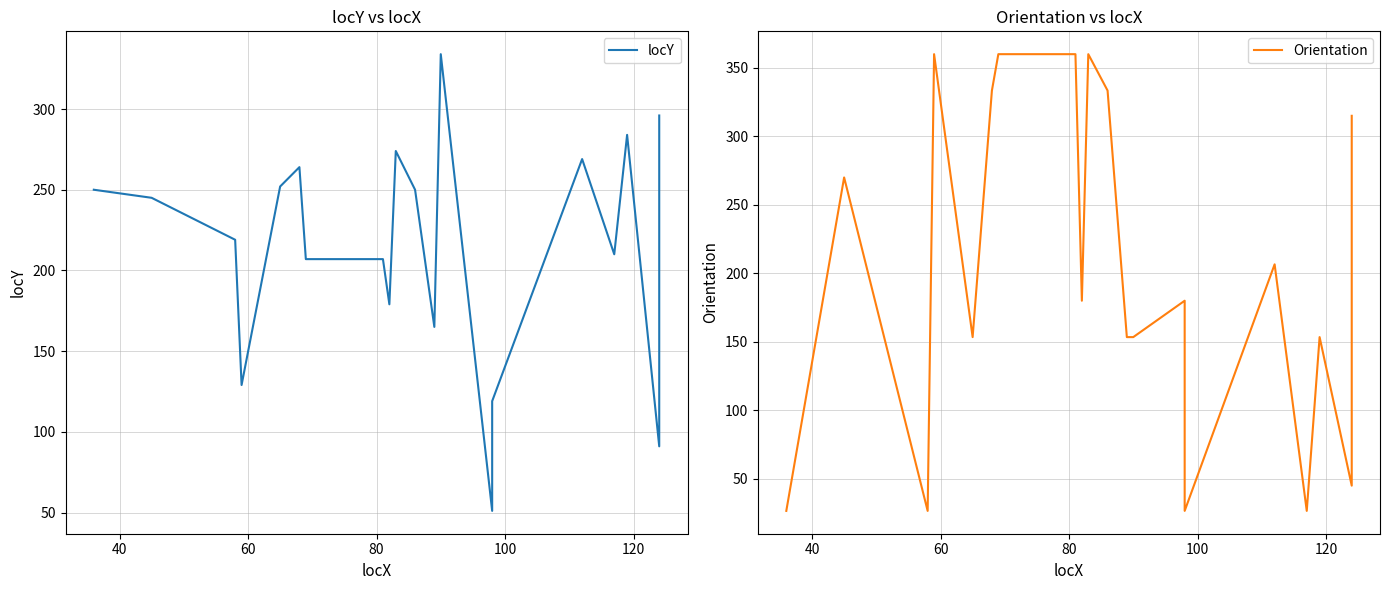

Which series has the largest total across all categories?

locY